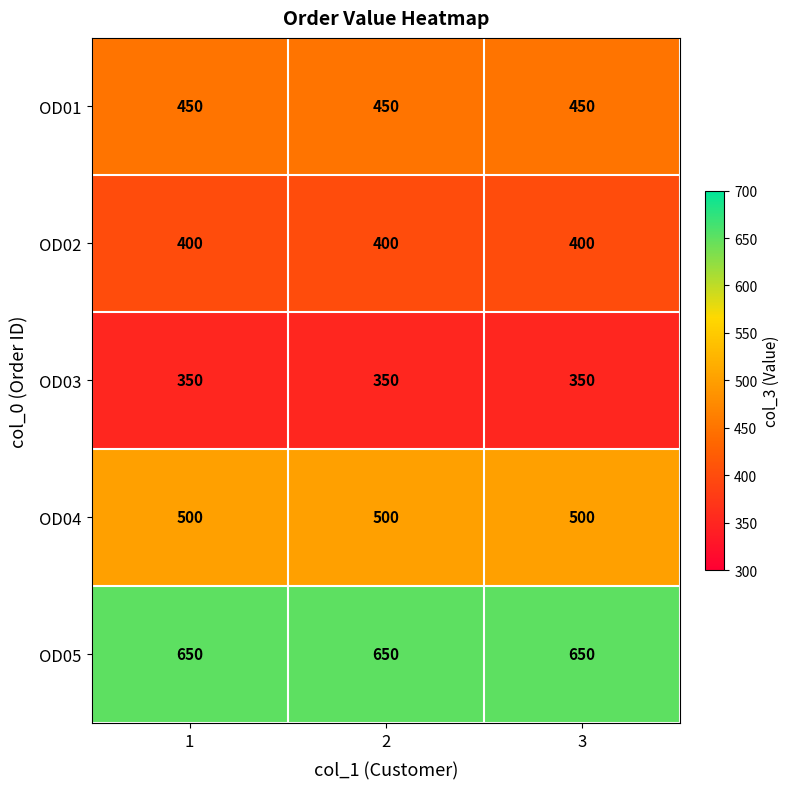

Which series has the largest total across all categories?

OD05